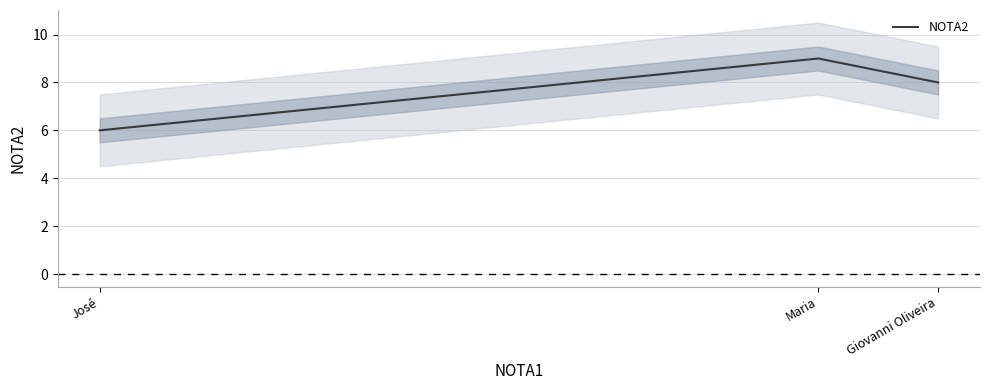

What is the difference between the maximum and minimum values?

3